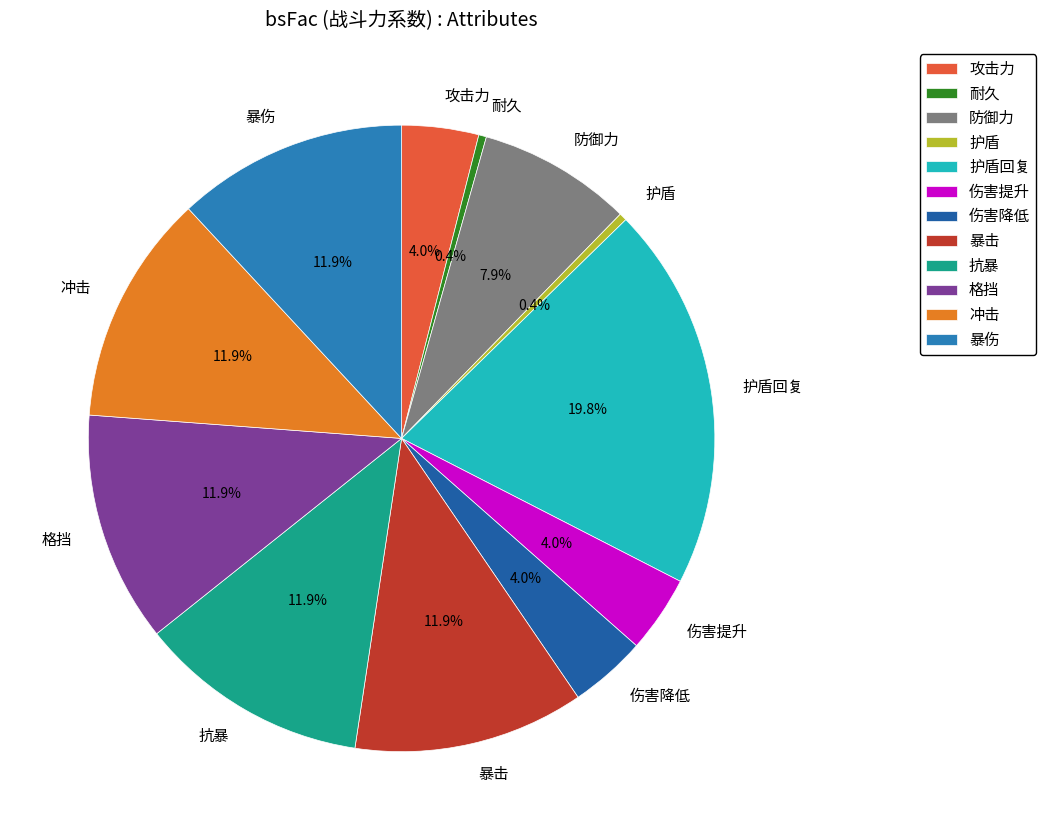

Approximately how many times larger is the value at 抗暴 compared to 伤害降低?

3.0